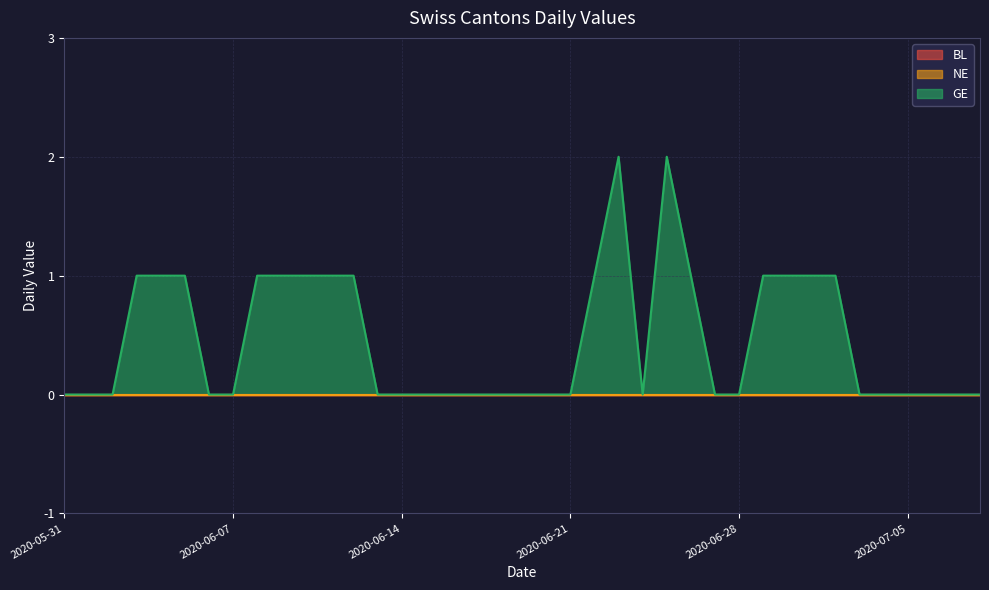

Which series has the largest range (max minus min)?

GE